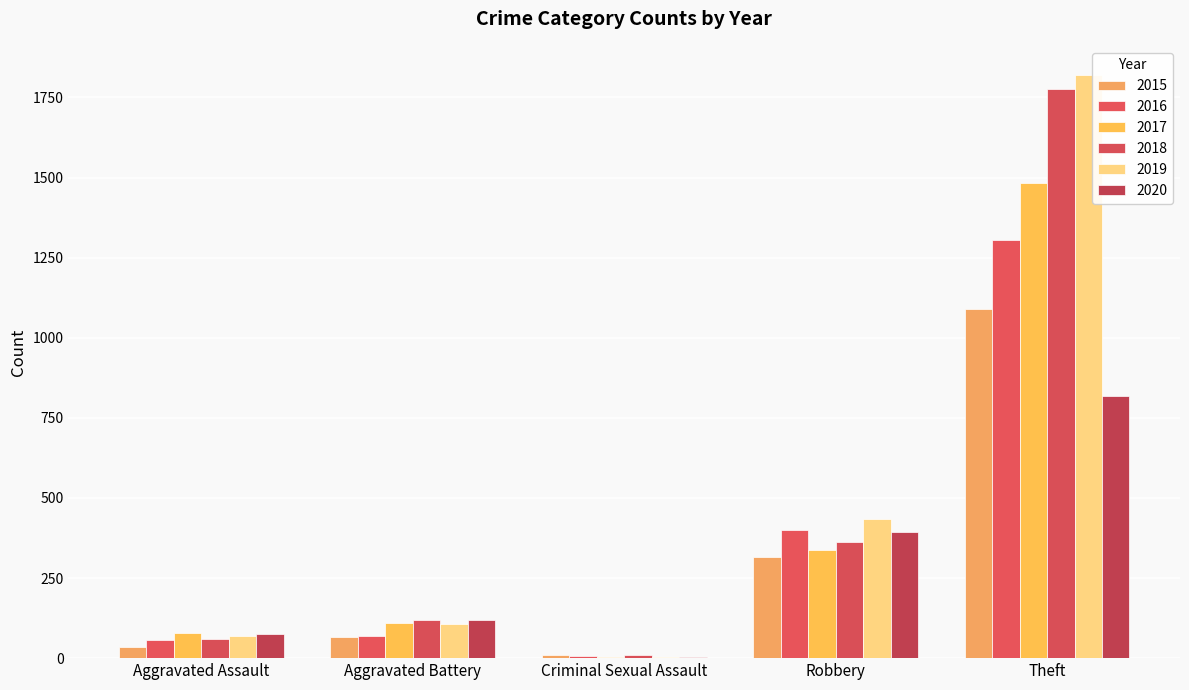

Between Aggravated Battery and Criminal Sexual Assault, which series saw the biggest shift?

2020